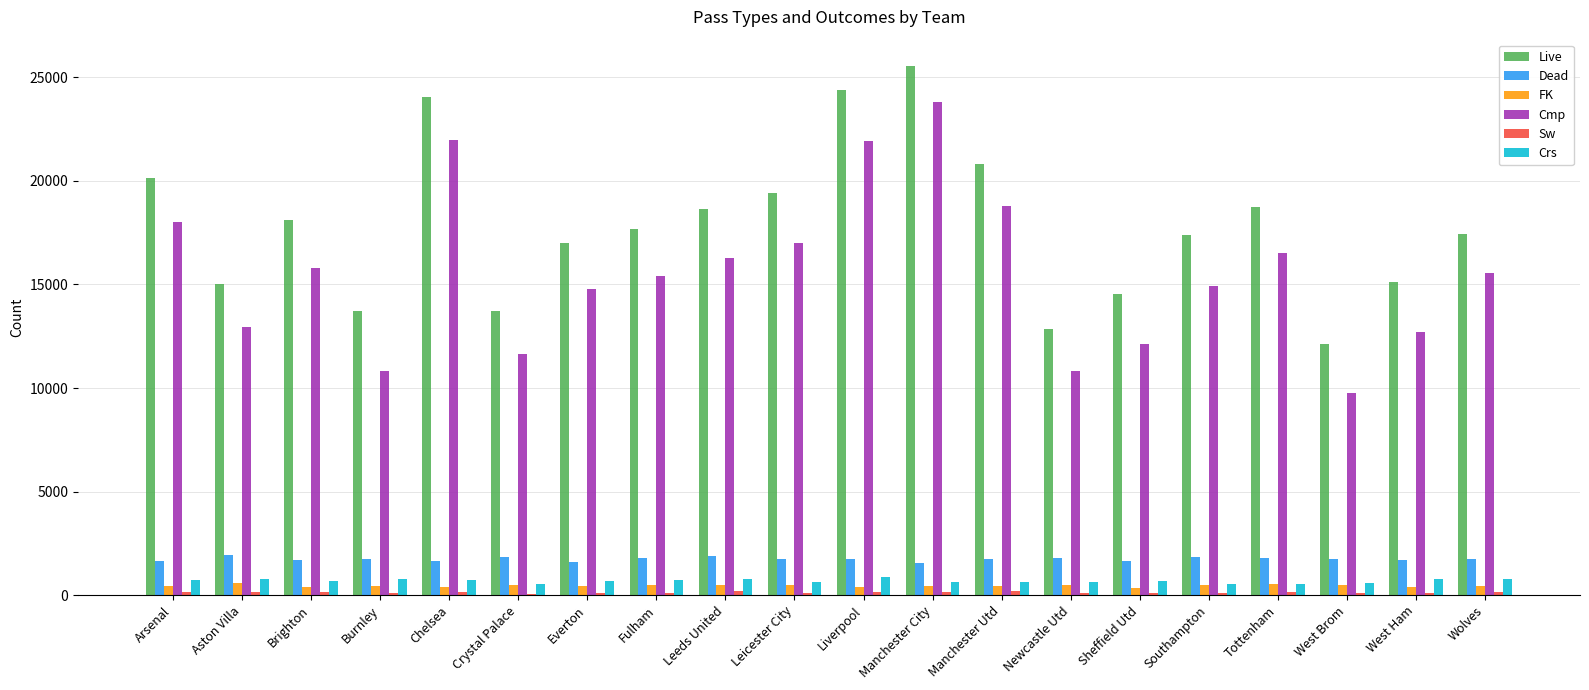

True or false: Crs has a value of 710 at Fulham.

True